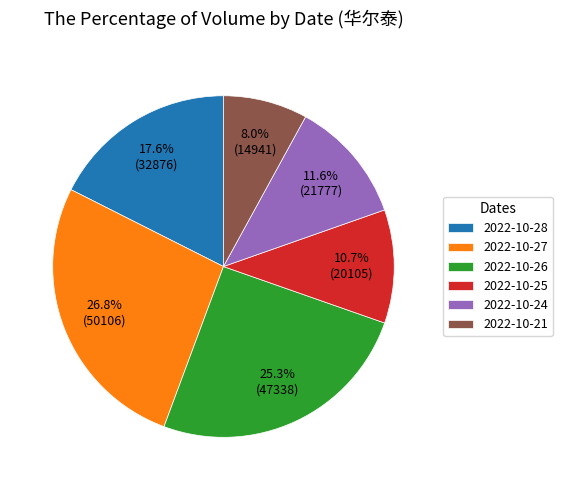

Which slice is the largest?

2022-10-27